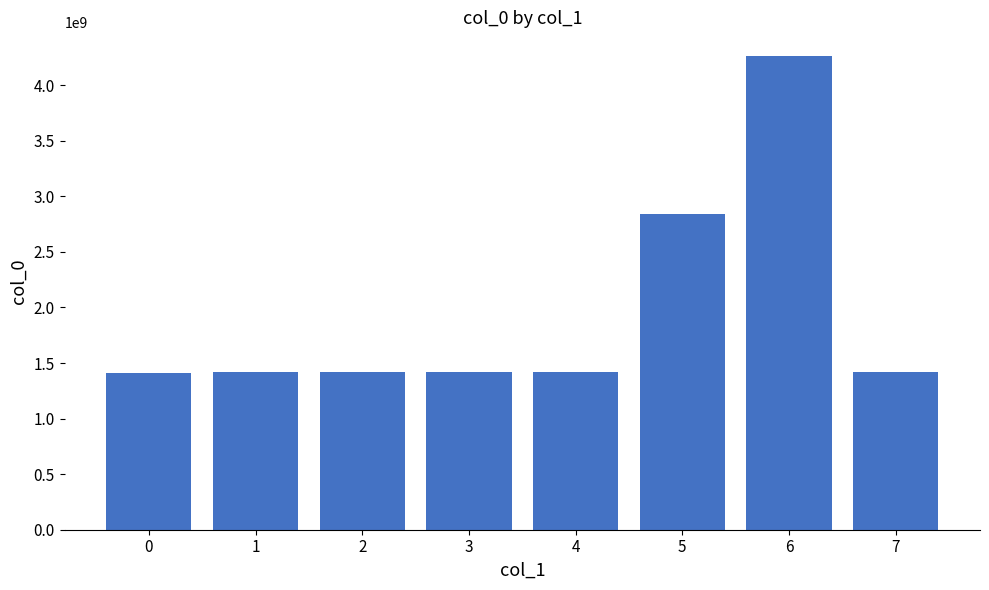

What is the difference between the second highest and second lowest values?

1423641946